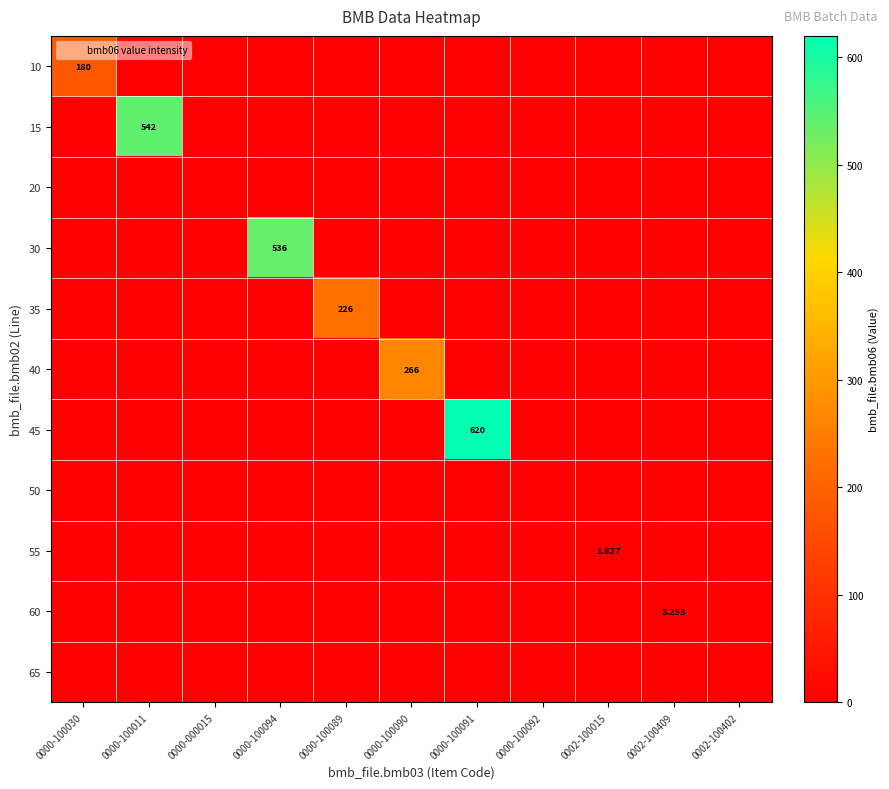

Which label corresponds to the largest value in the chart?

0000-100091